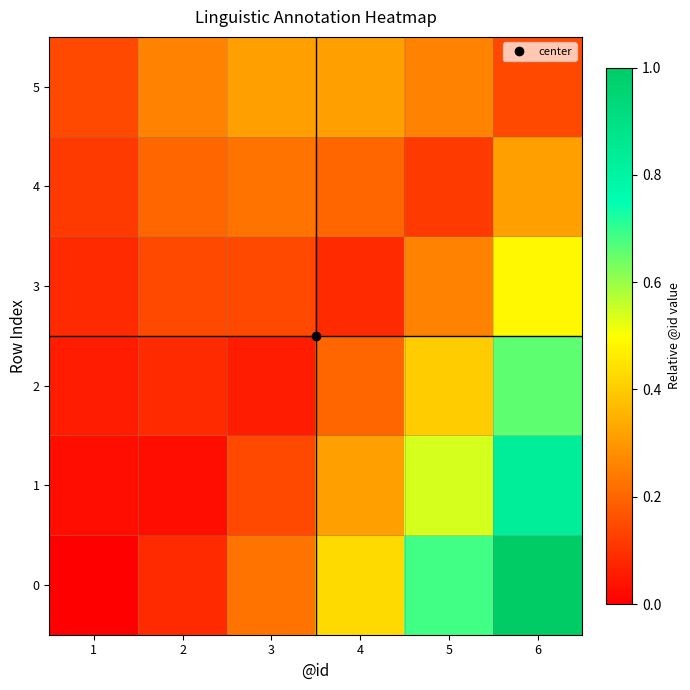

At how many categories does at least one series exceed 0?

6